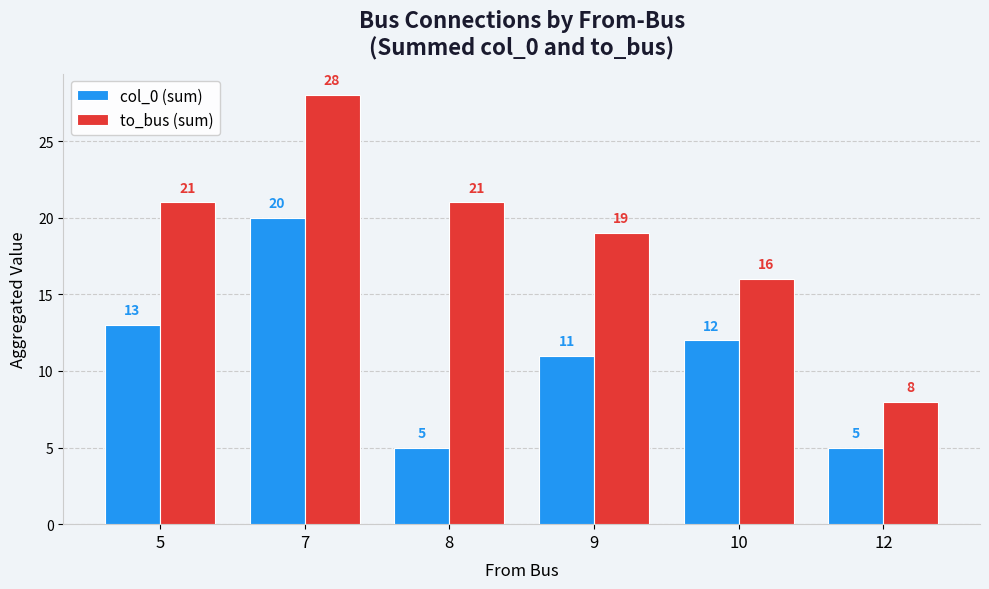

At how many categories does at least one series exceed 13?

5